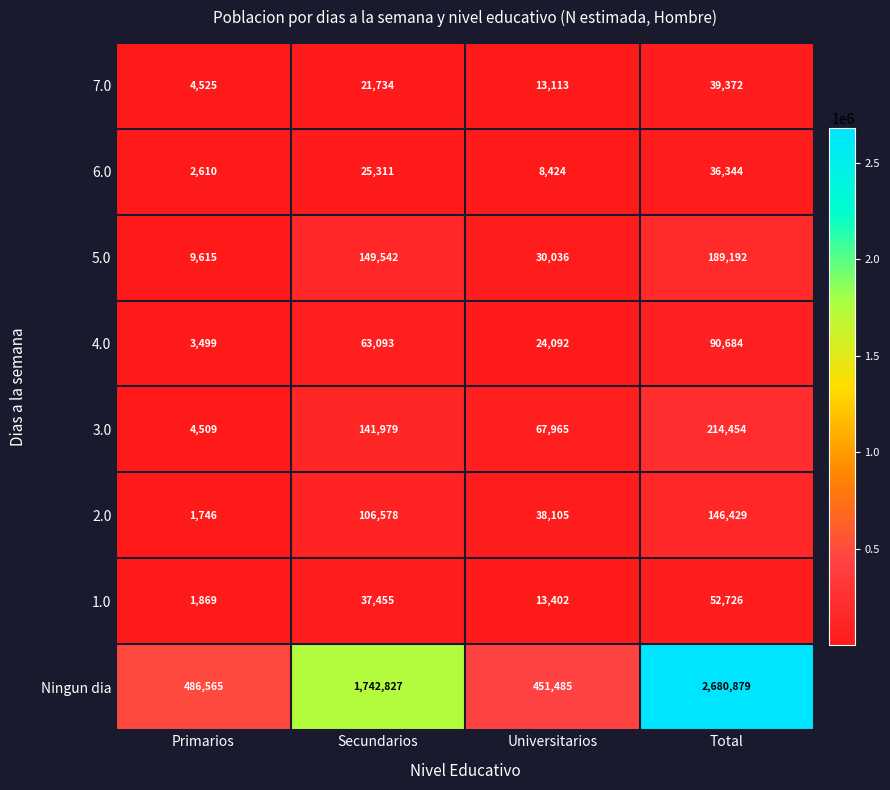

How many series are shown in this chart?

8